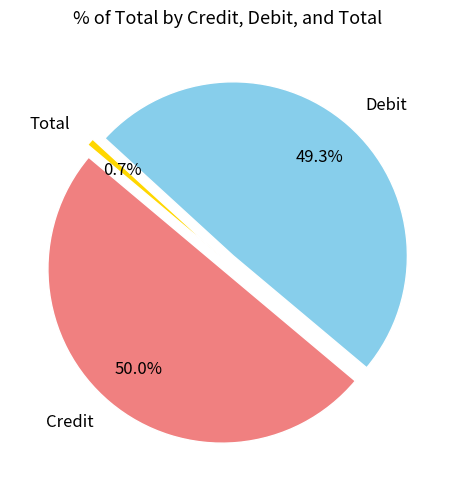

Rank the categories by value from lowest to highest.

Total, Debit, Credit